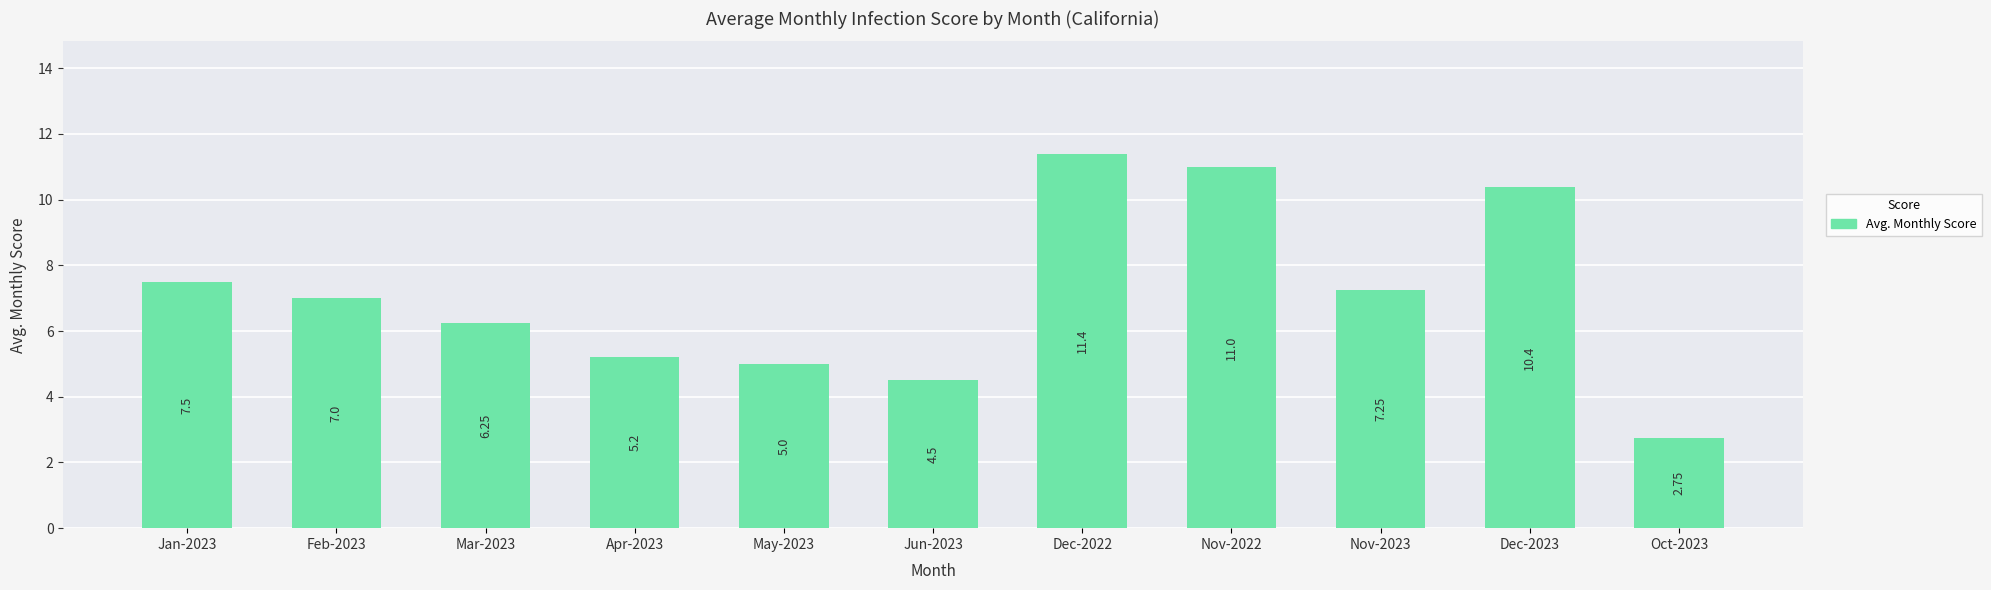

What is the difference between the maximum and second lowest values?

6.9